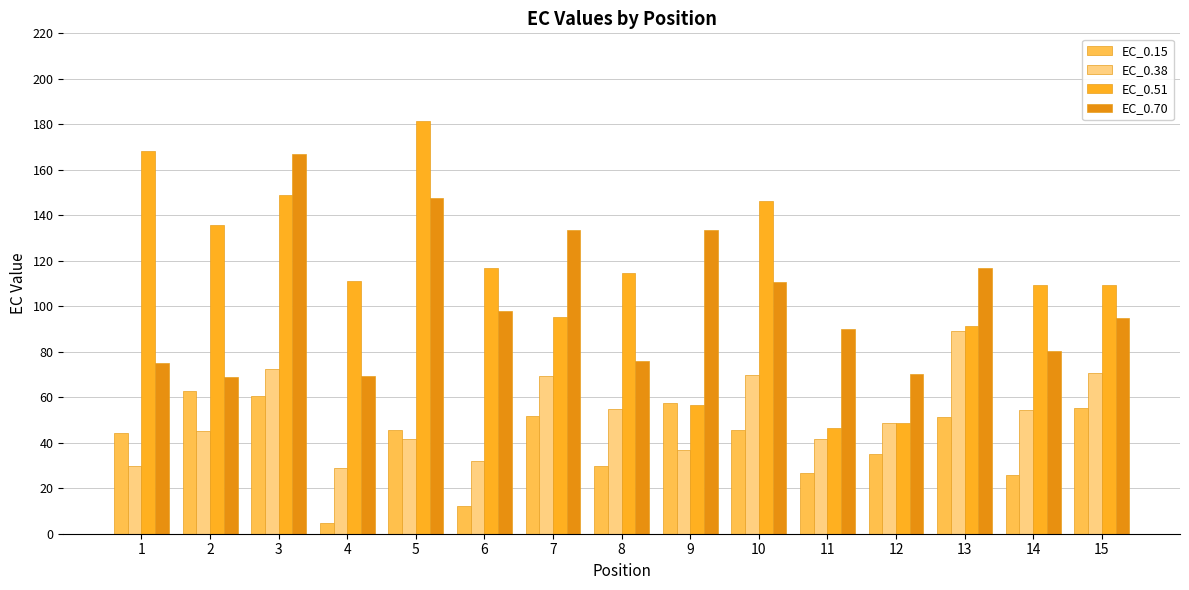

Which category has the highest value across all series?

5